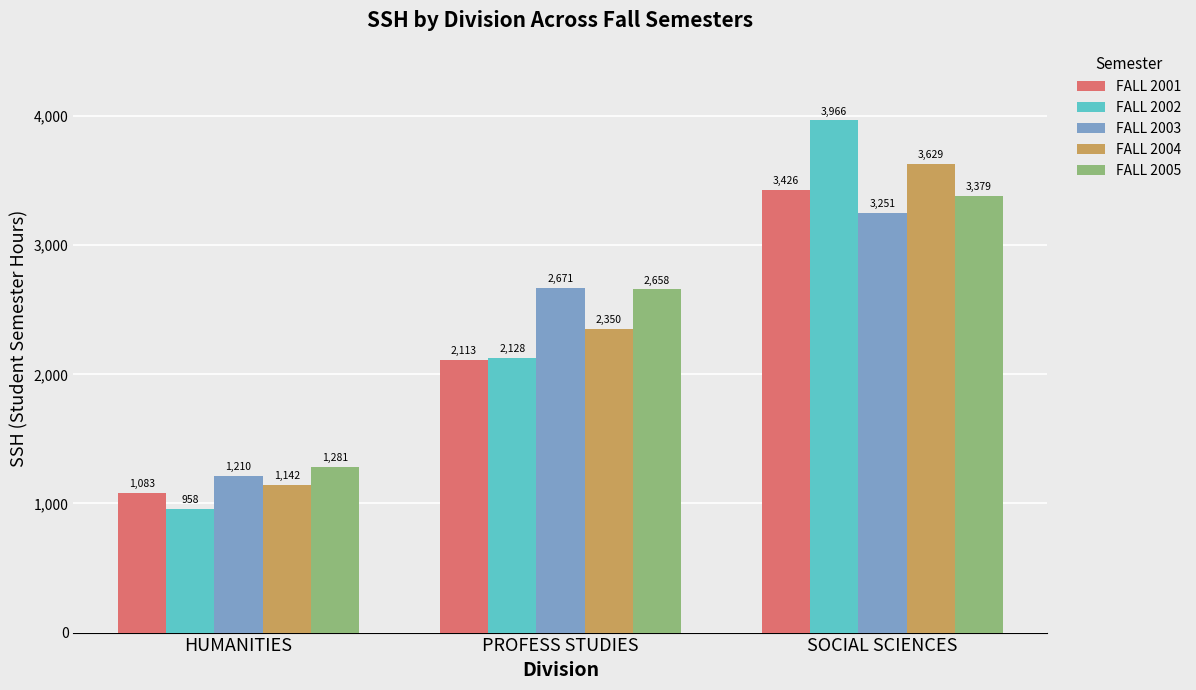

What value does the FALL 2001 series have at PROFESS STUDIES?

2113